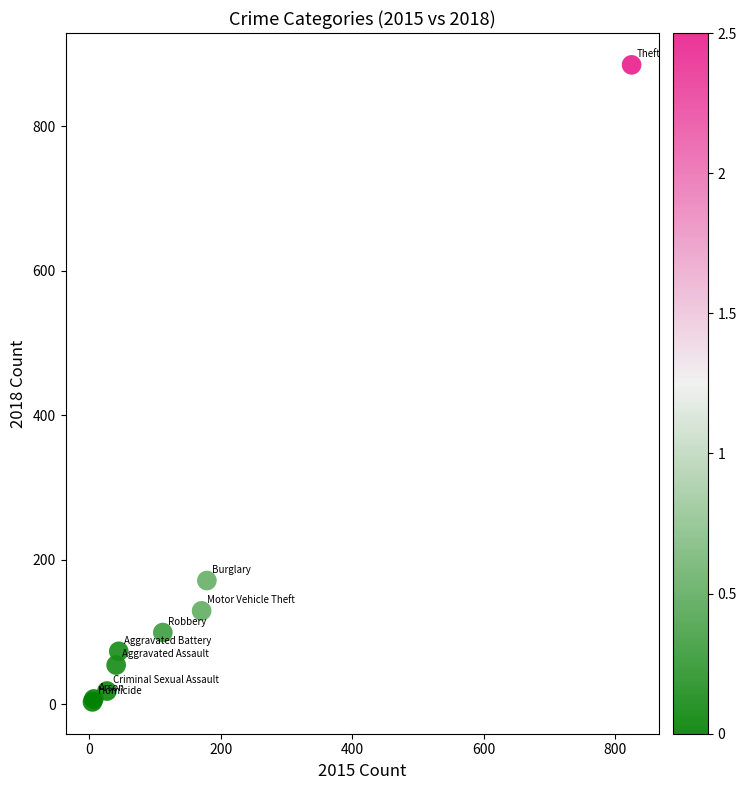

What Y value in the scatter plot is closest to 444?

171